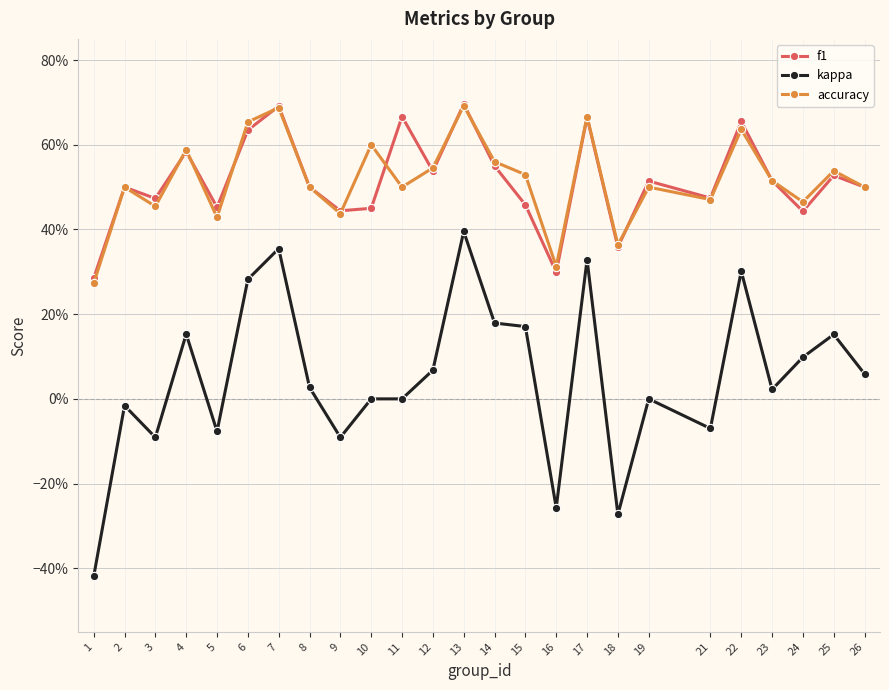

Rank the series by their maximum value, from lowest to highest.

kappa, accuracy, f1